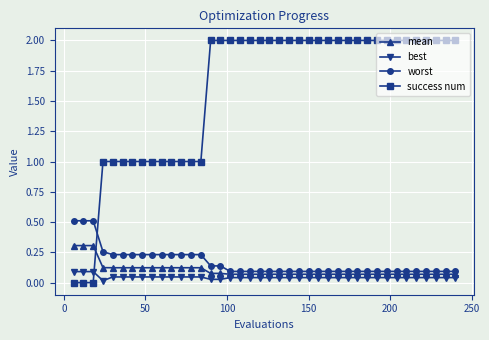

What are all the series names shown in the legend?

mean, best, worst, success num